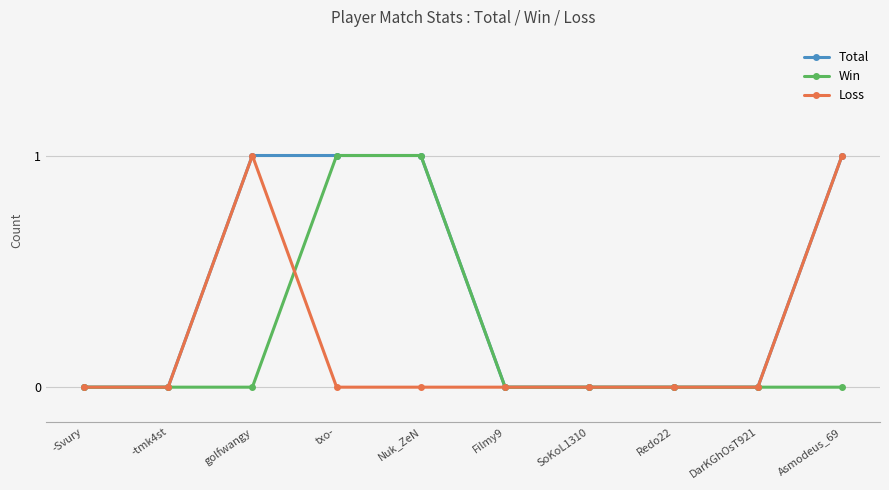

What is the sum of the Total values at golfwangy and Filmy9?

1